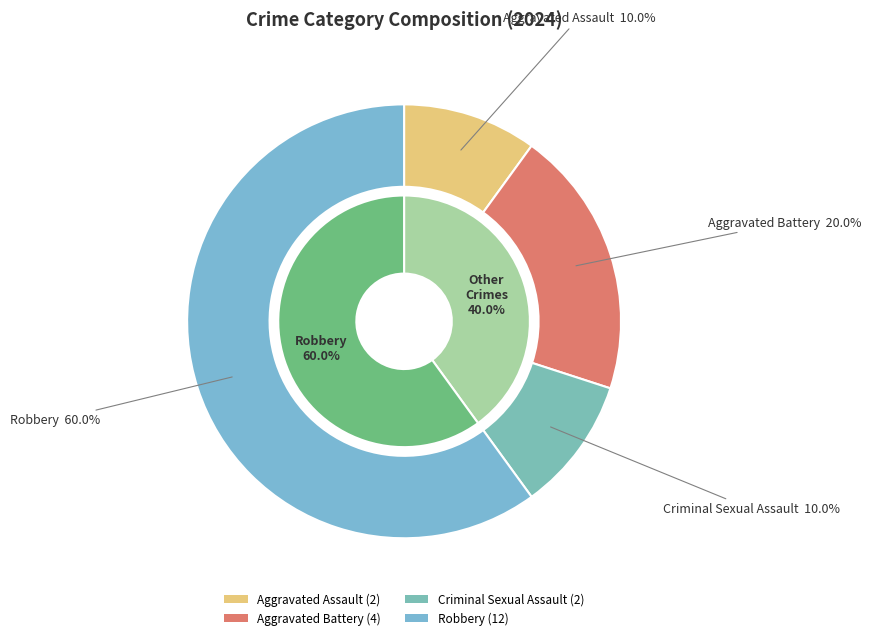

Is the sum of Criminal Sexual Assault and Robbery greater than half?

Yes